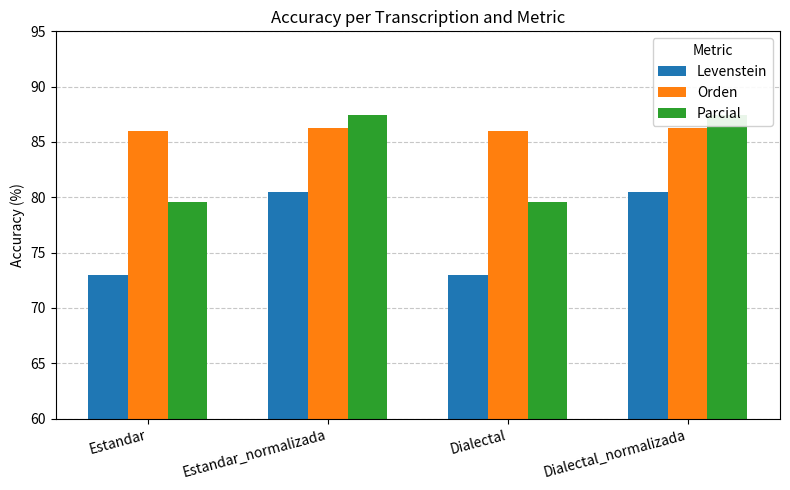

What is the difference between the maximum and second lowest values in the Parcial series?

7.8